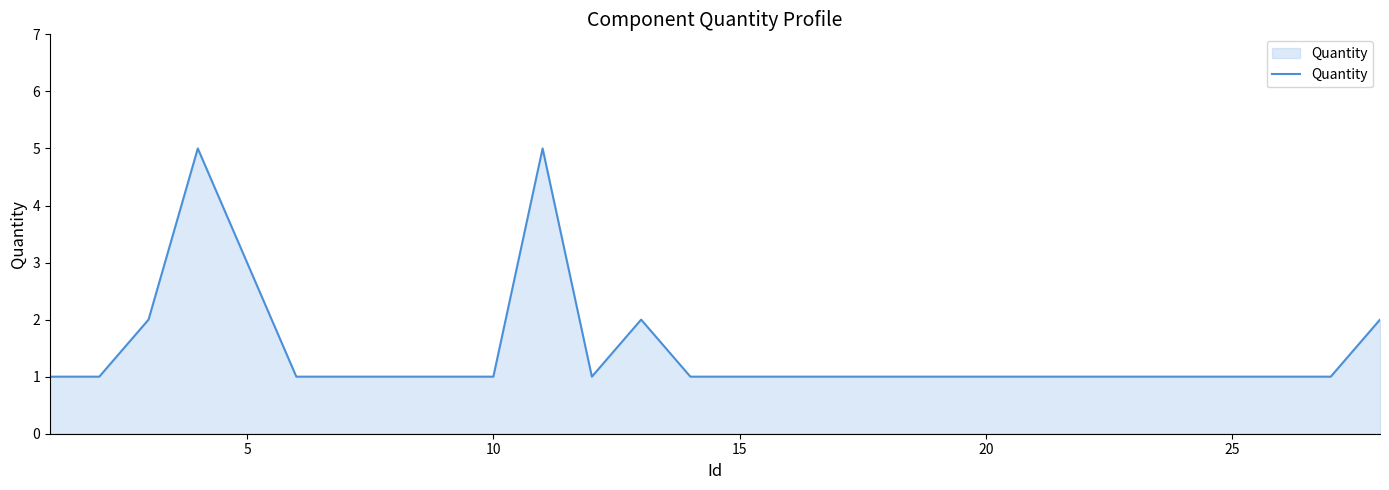

What is the greatest value displayed?

5